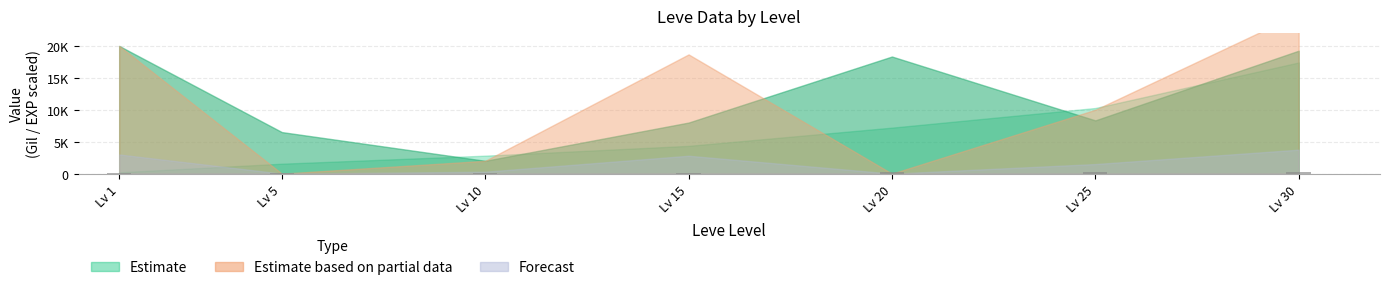

Which category has the lowest value across all series?

Lv 1